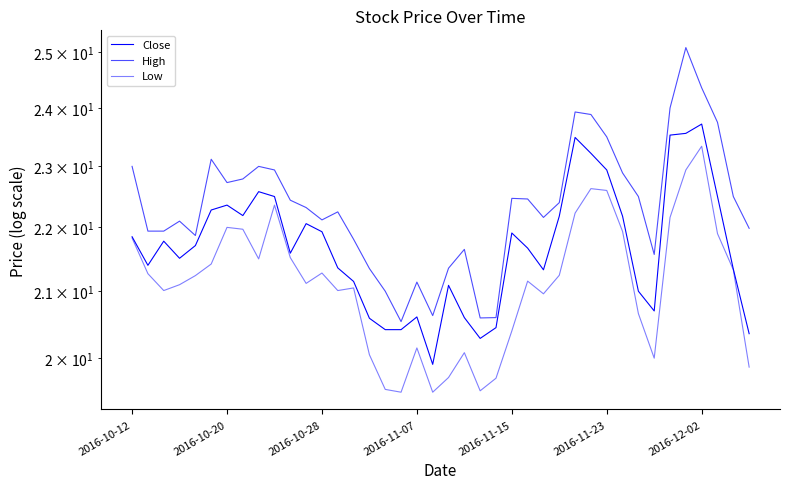

What is the minimum value shown in the chart?

19.5